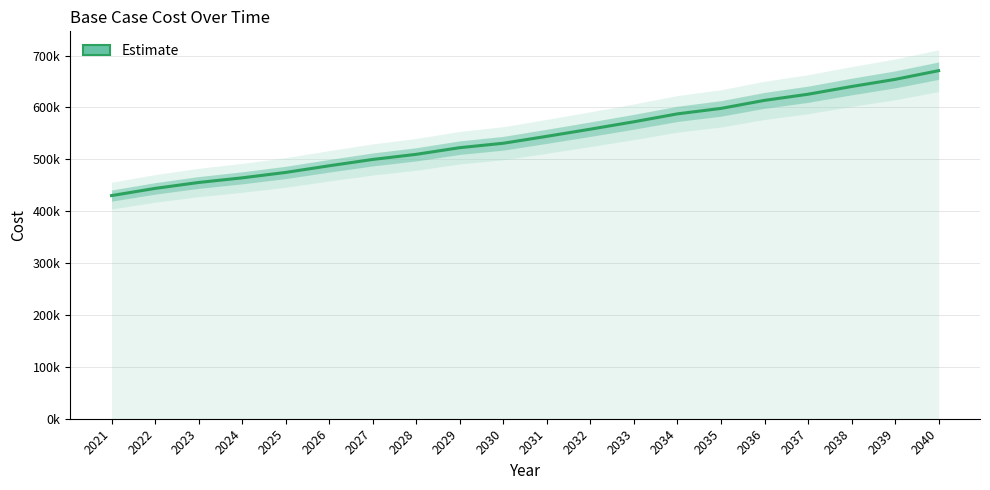

Between 2038 and 2026, which is larger?

2038